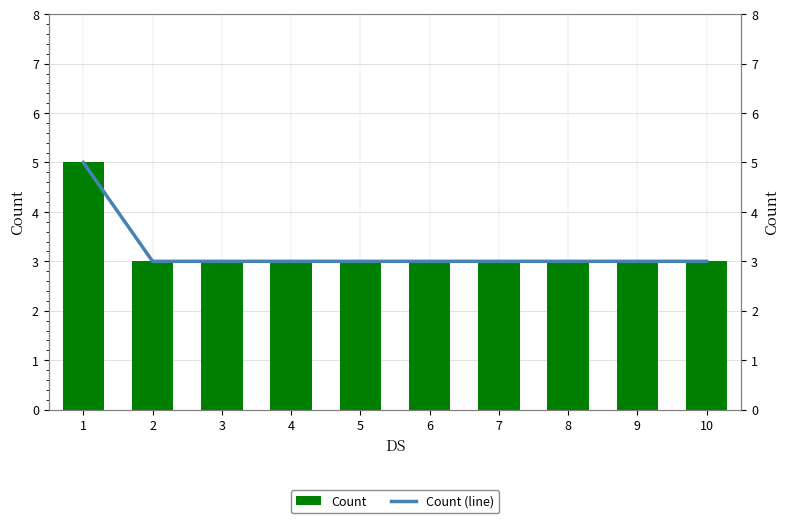

Which category has the lowest value across all series?

2